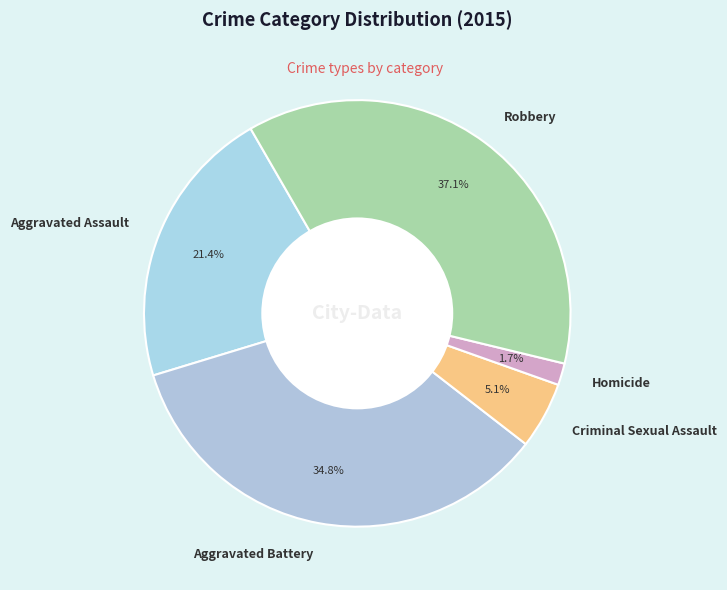

Combined, do Homicide and Robbery account for over 50%?

No